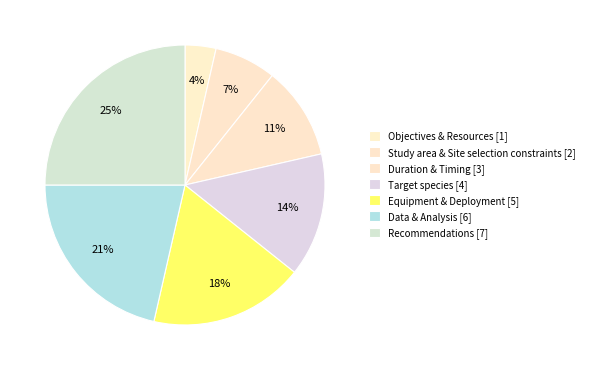

What is the smallest slice in the pie chart?

Objectives & Resources